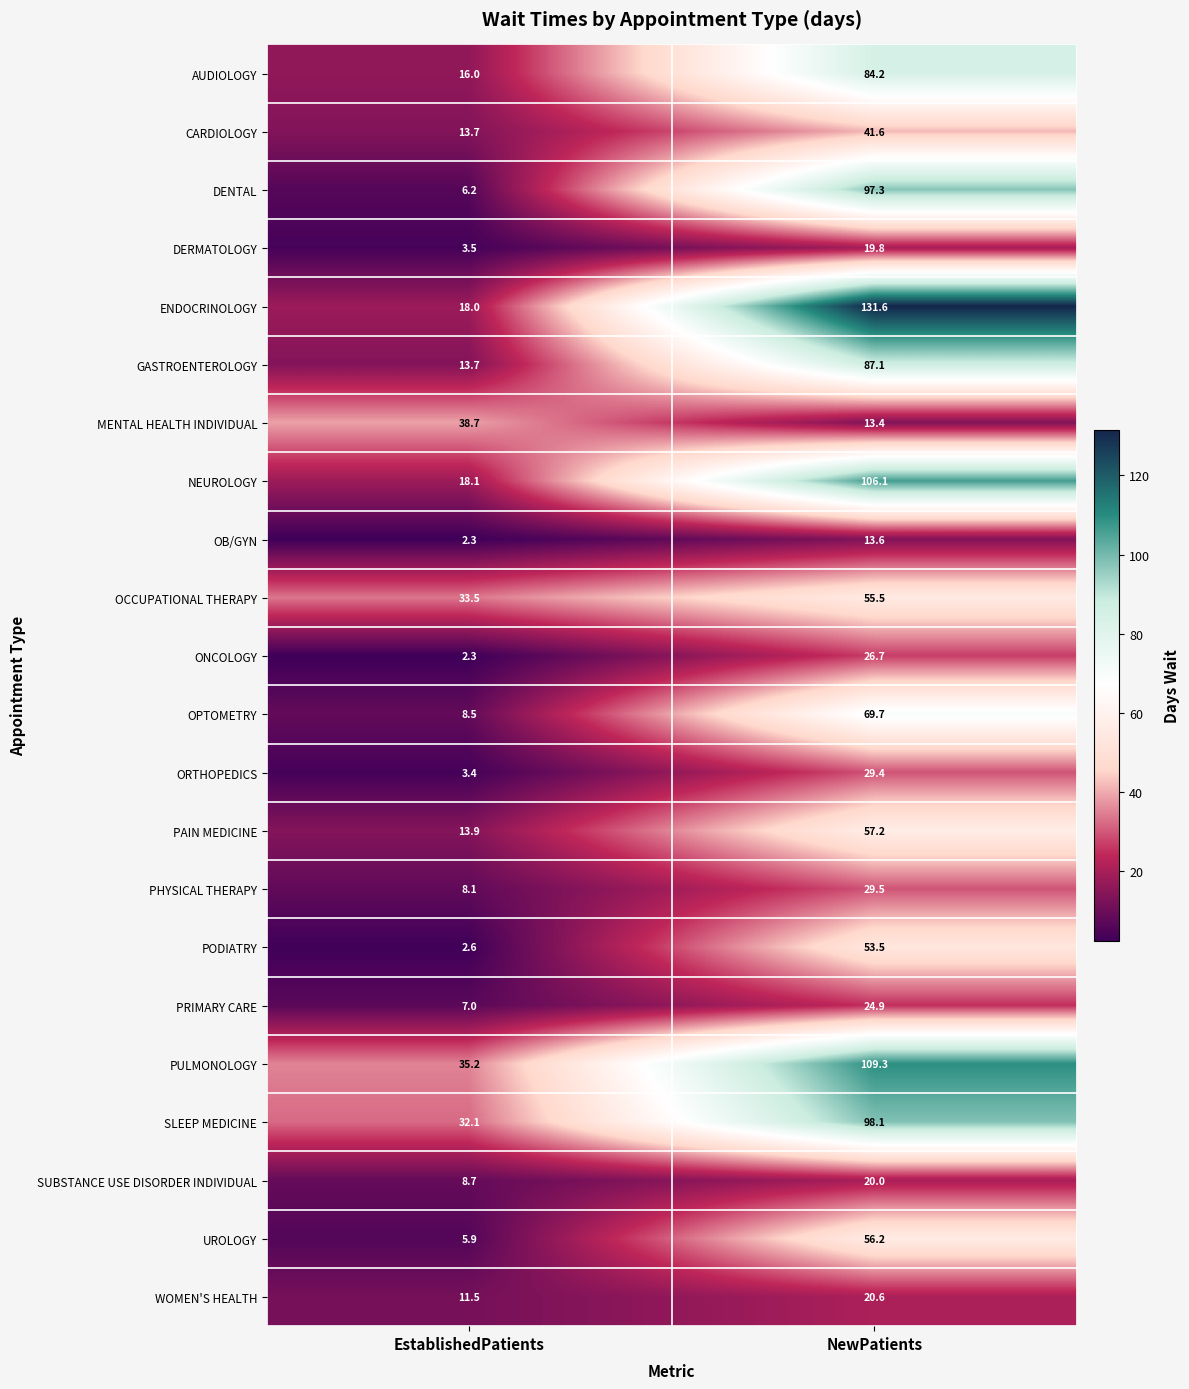

Which series changed the most between EstablishedPatients and NewPatients?

ENDOCRINOLOGY